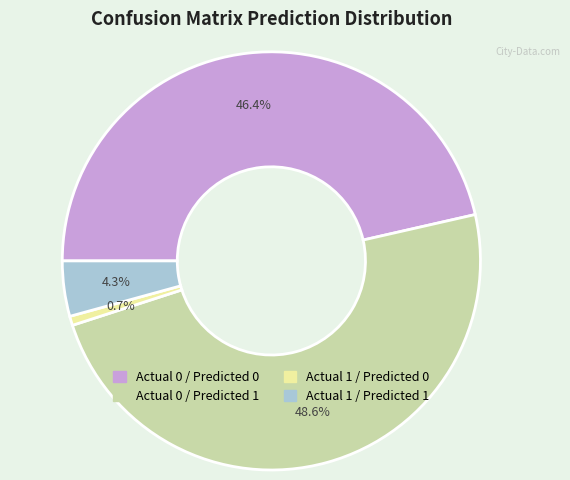

Does any single category account for the majority?

No